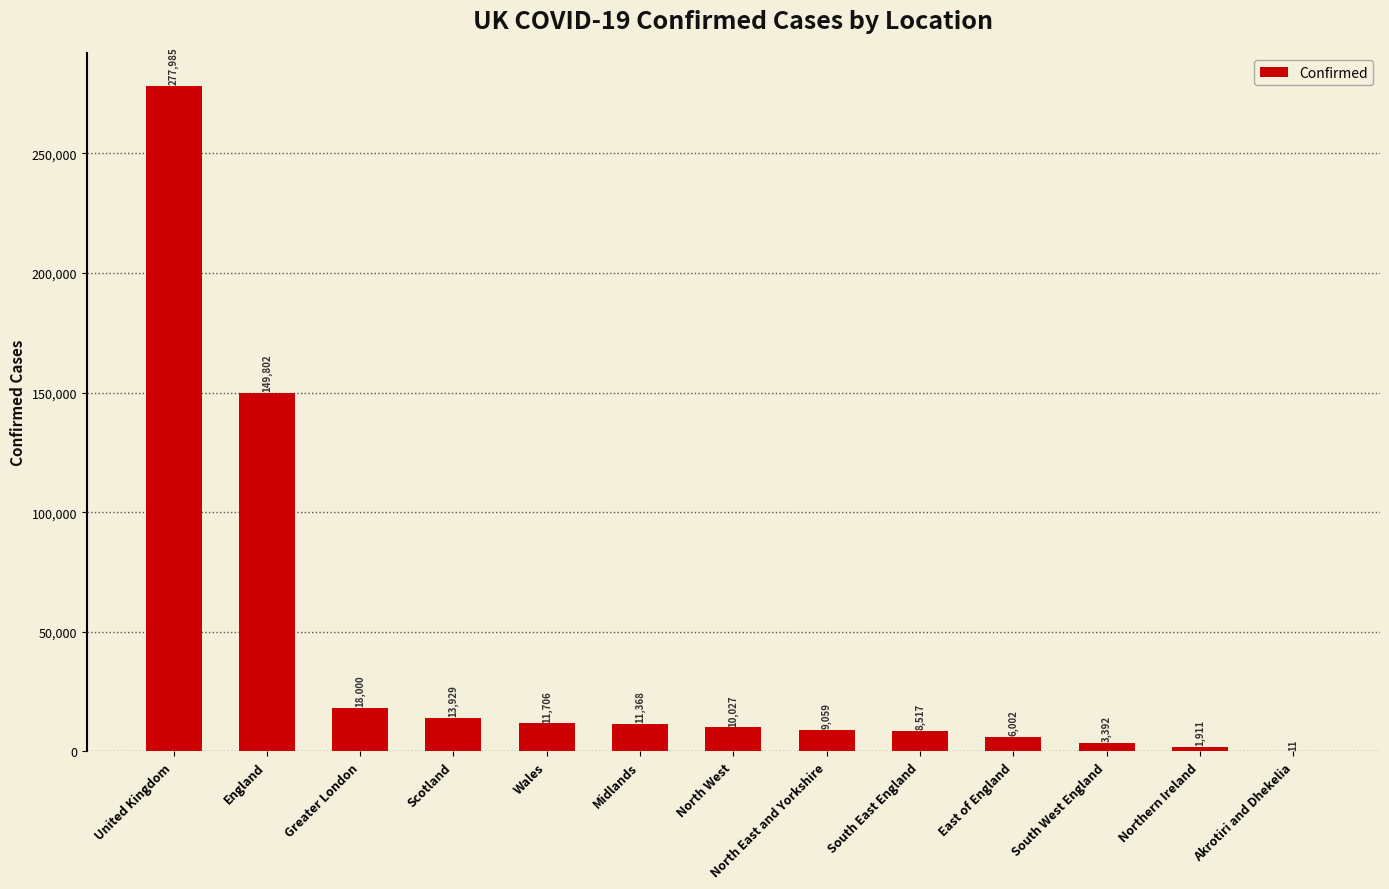

Reading left to right, transcribe all the data shown in this chart.

United Kingdom=277985	England=149802	Greater London=18000	Scotland=13929	Wales=11706	Midlands=11368	North West=10027	North East and Yorkshire=9059	South East England=8517	East of England=6002	South West England=3392	Northern Ireland=1911	Akrotiri and Dhekelia=11